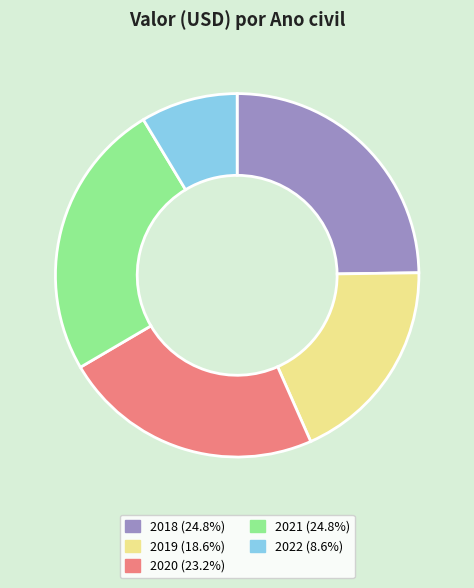

Is there any slice that represents more than half of the pie?

No